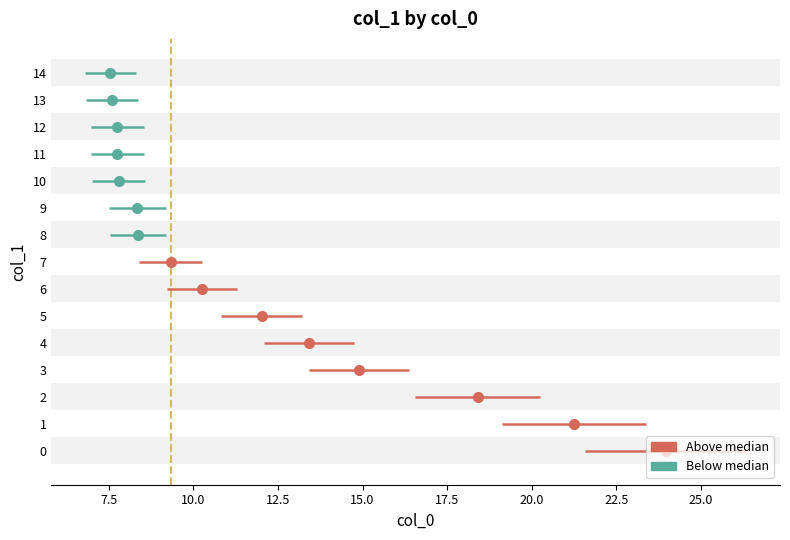

Reading right to left, list all the values displayed in this chart.

14=7.5	13=7.6	12=7.8	11=7.8	10=7.8	9=8.3	8=8.4	7=9.3	6=10.3	5=12.0	4=13.4	3=14.9	2=18.4	1=21.3	0=24.0